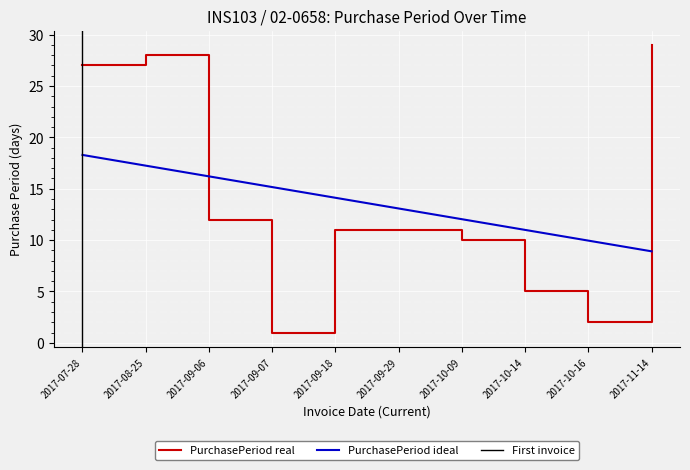

What is the label of the 5th point from the right?

2017-09-29